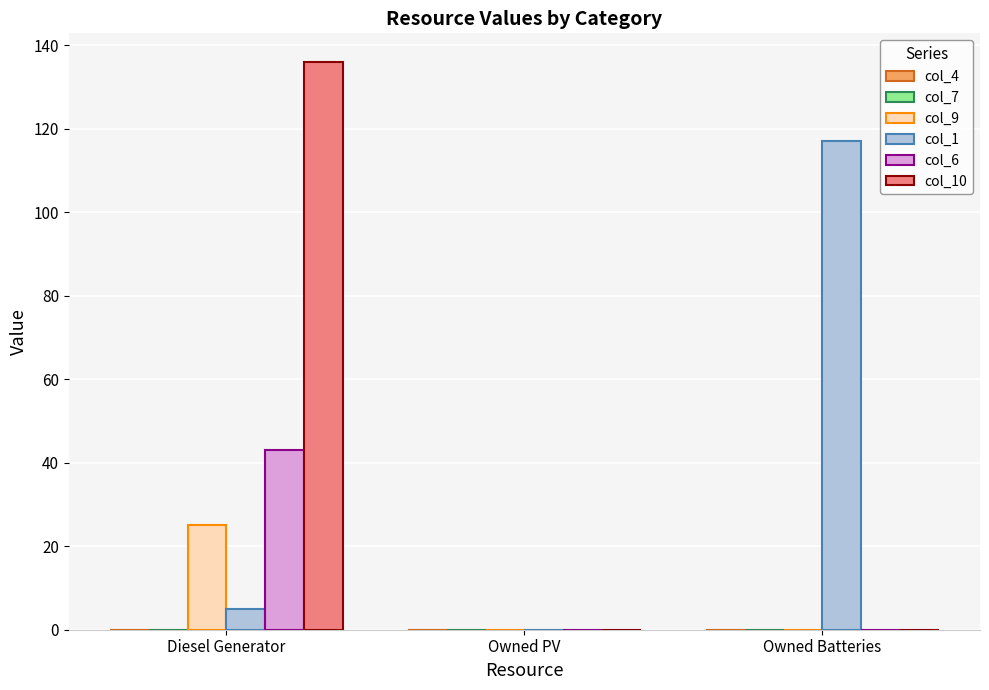

What is the sum of all col_6 values?

43.0